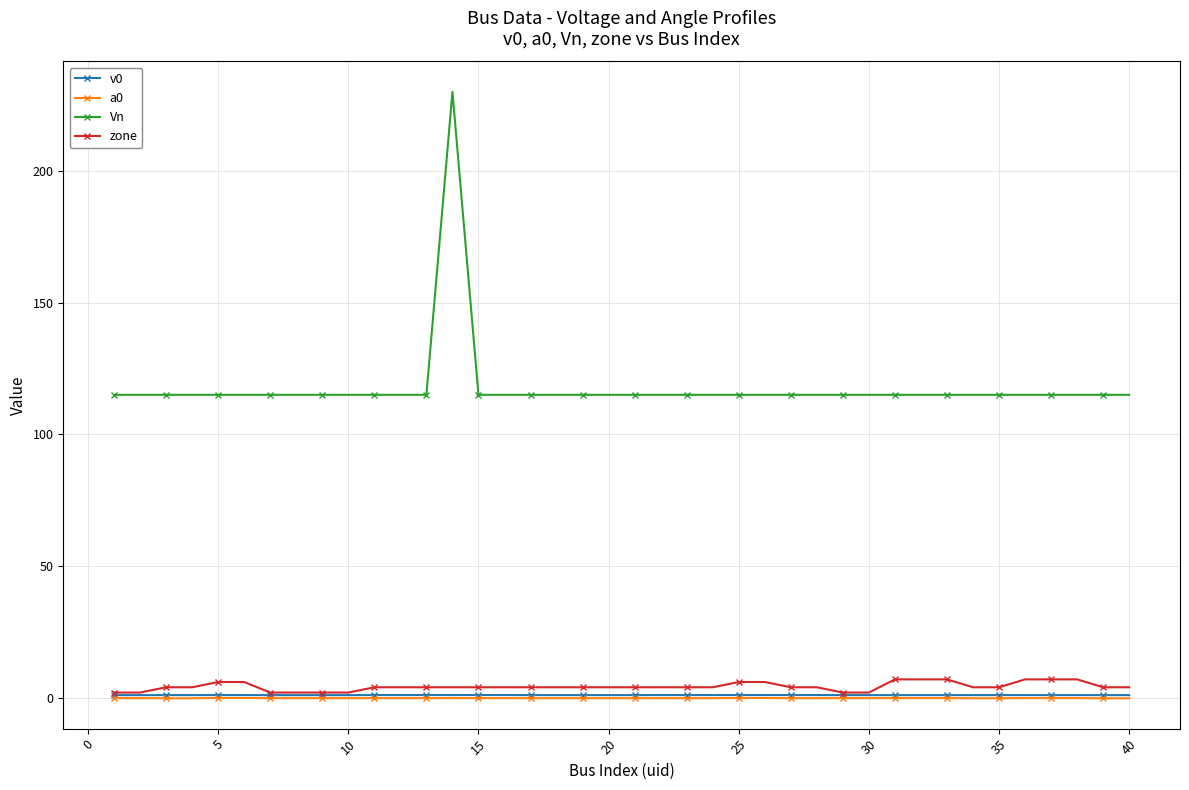

Which series has the largest total across all categories?

Vn